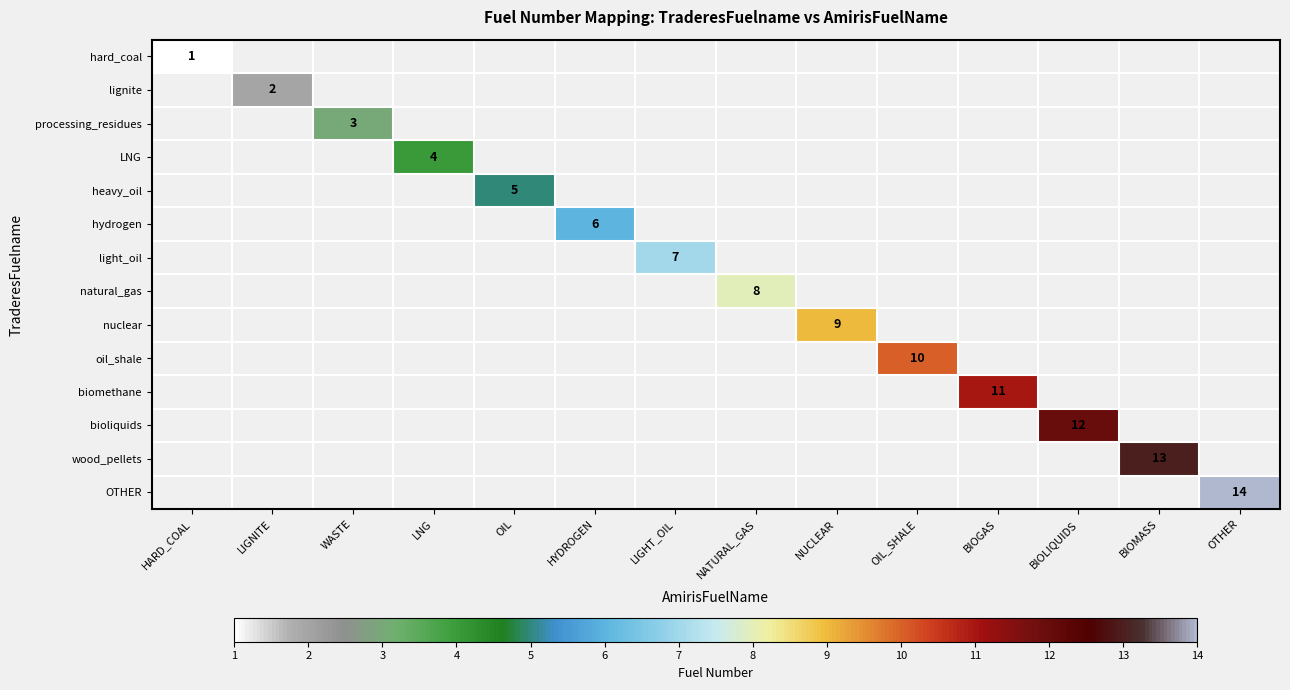

Which label corresponds to the largest value in the chart?

OTHER